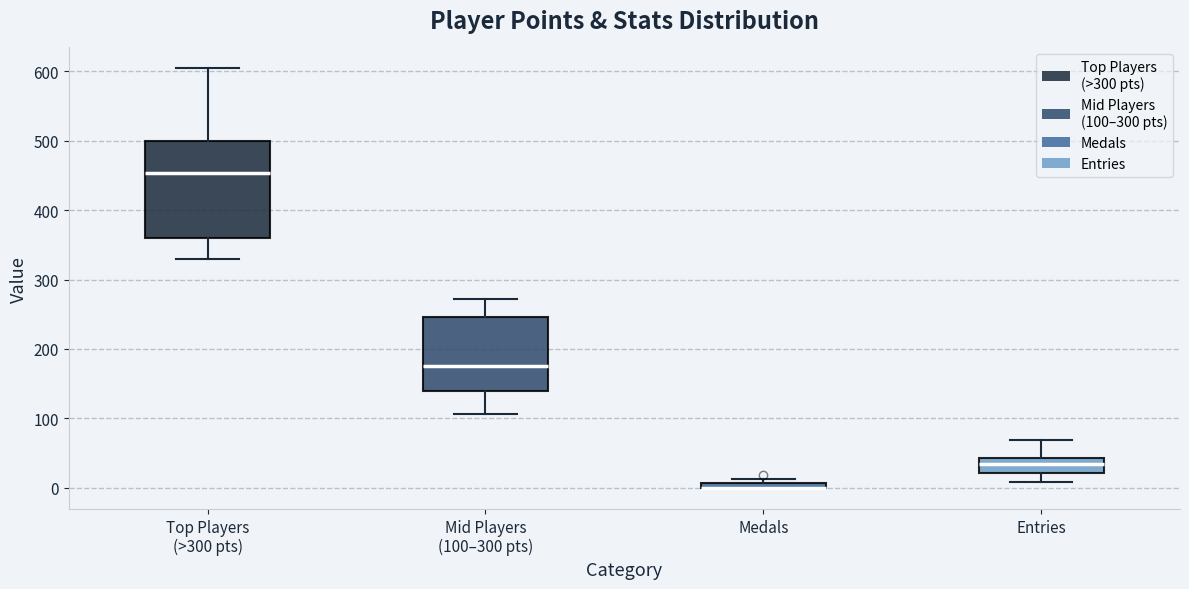

Which box is the tallest, from its lower edge to its upper edge?

Top Players (>300 pts)